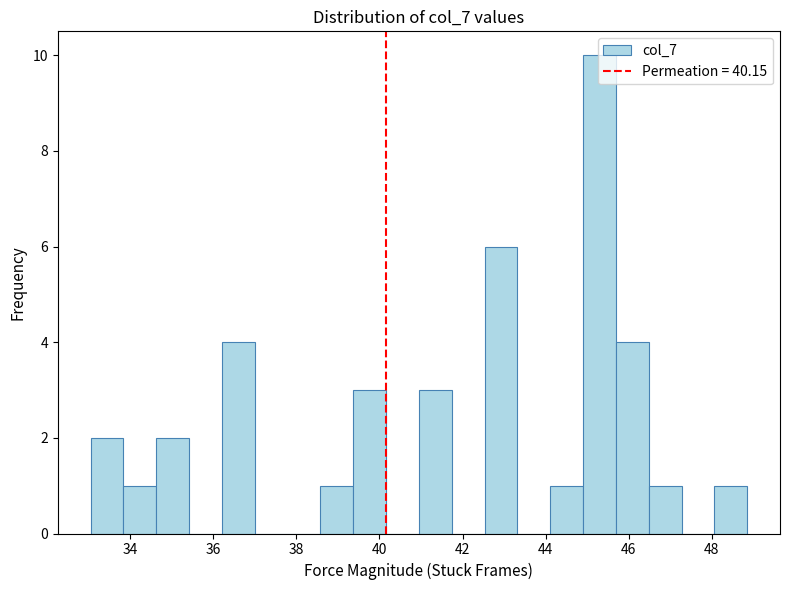

Read against the x-axis, roughly where is the centre of the tallest bar?

45.2